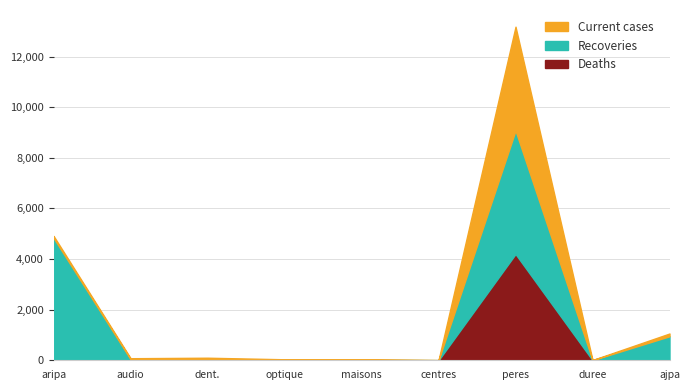

Which series has the widest spread of values?

Recoveries